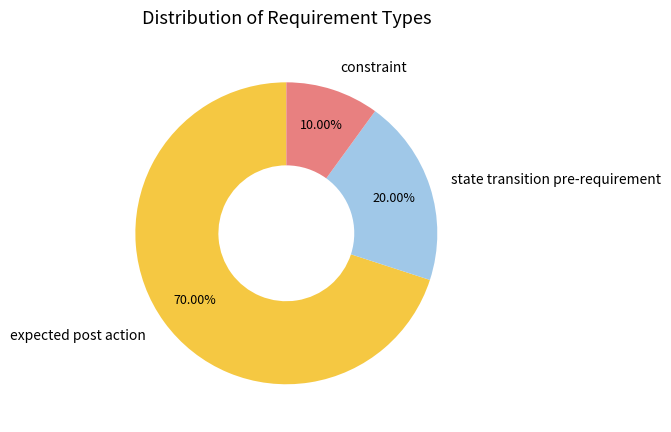

Is it true that state transition pre-requirement is 20% of the pie?

True